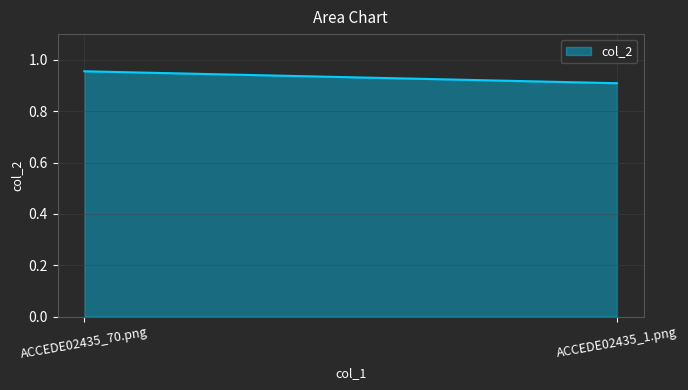

How many lines are shown in the chart?

1